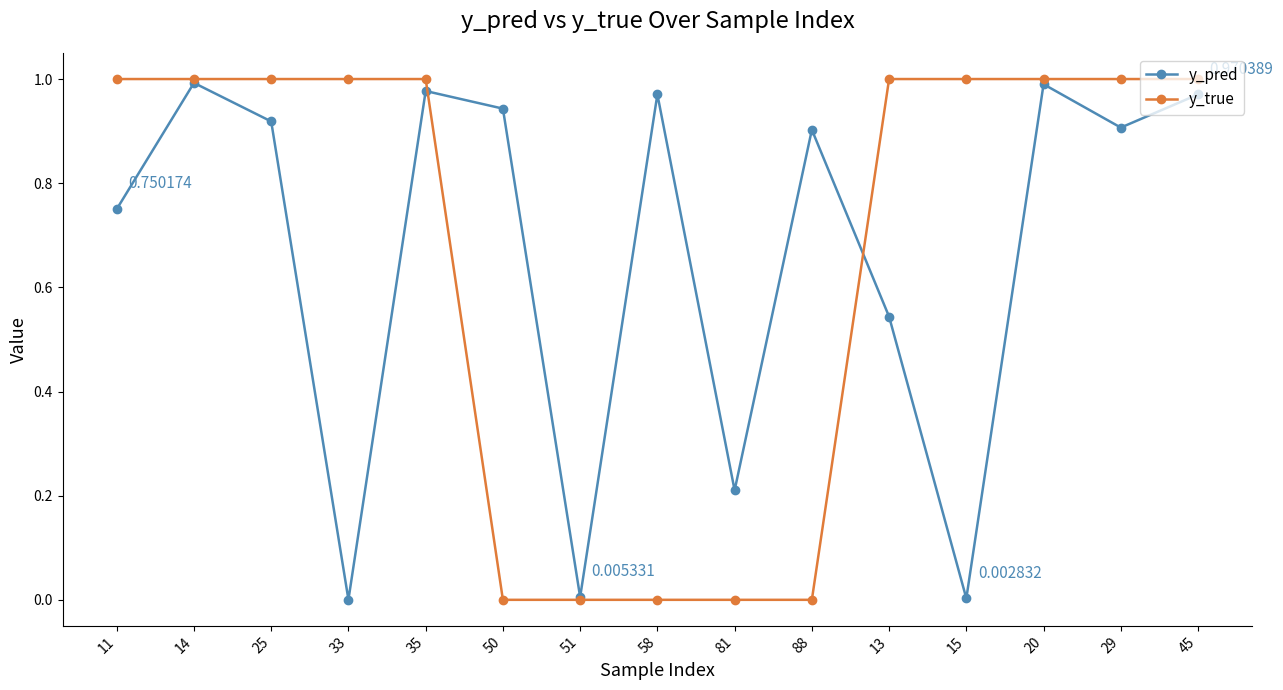

What is the label of the 3rd point from the right?

20